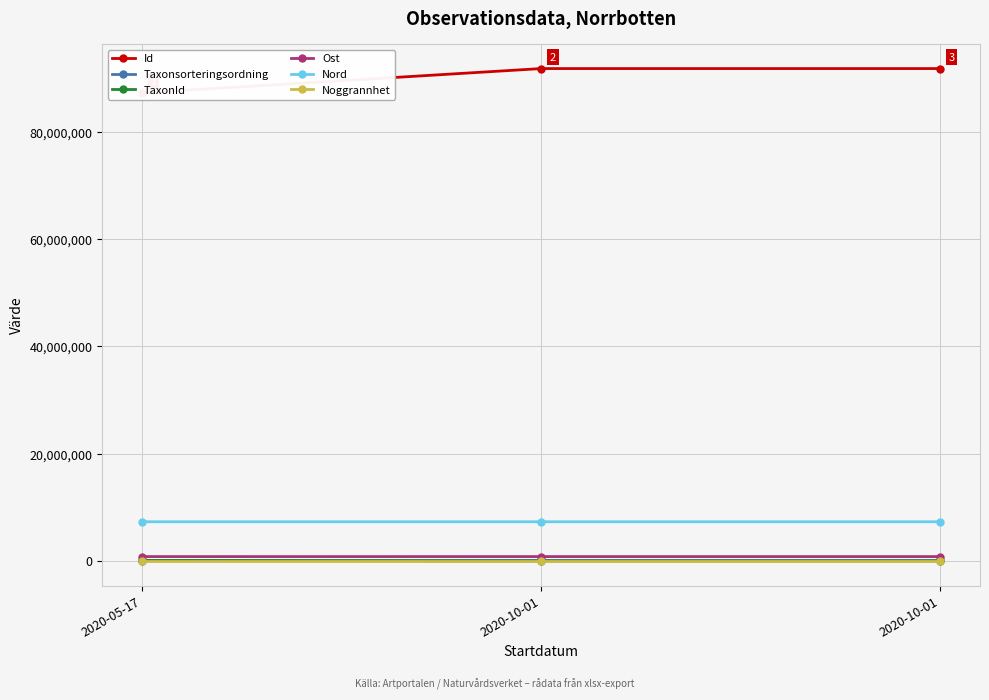

What is the label of the 3rd point from the left?

2020-10-01